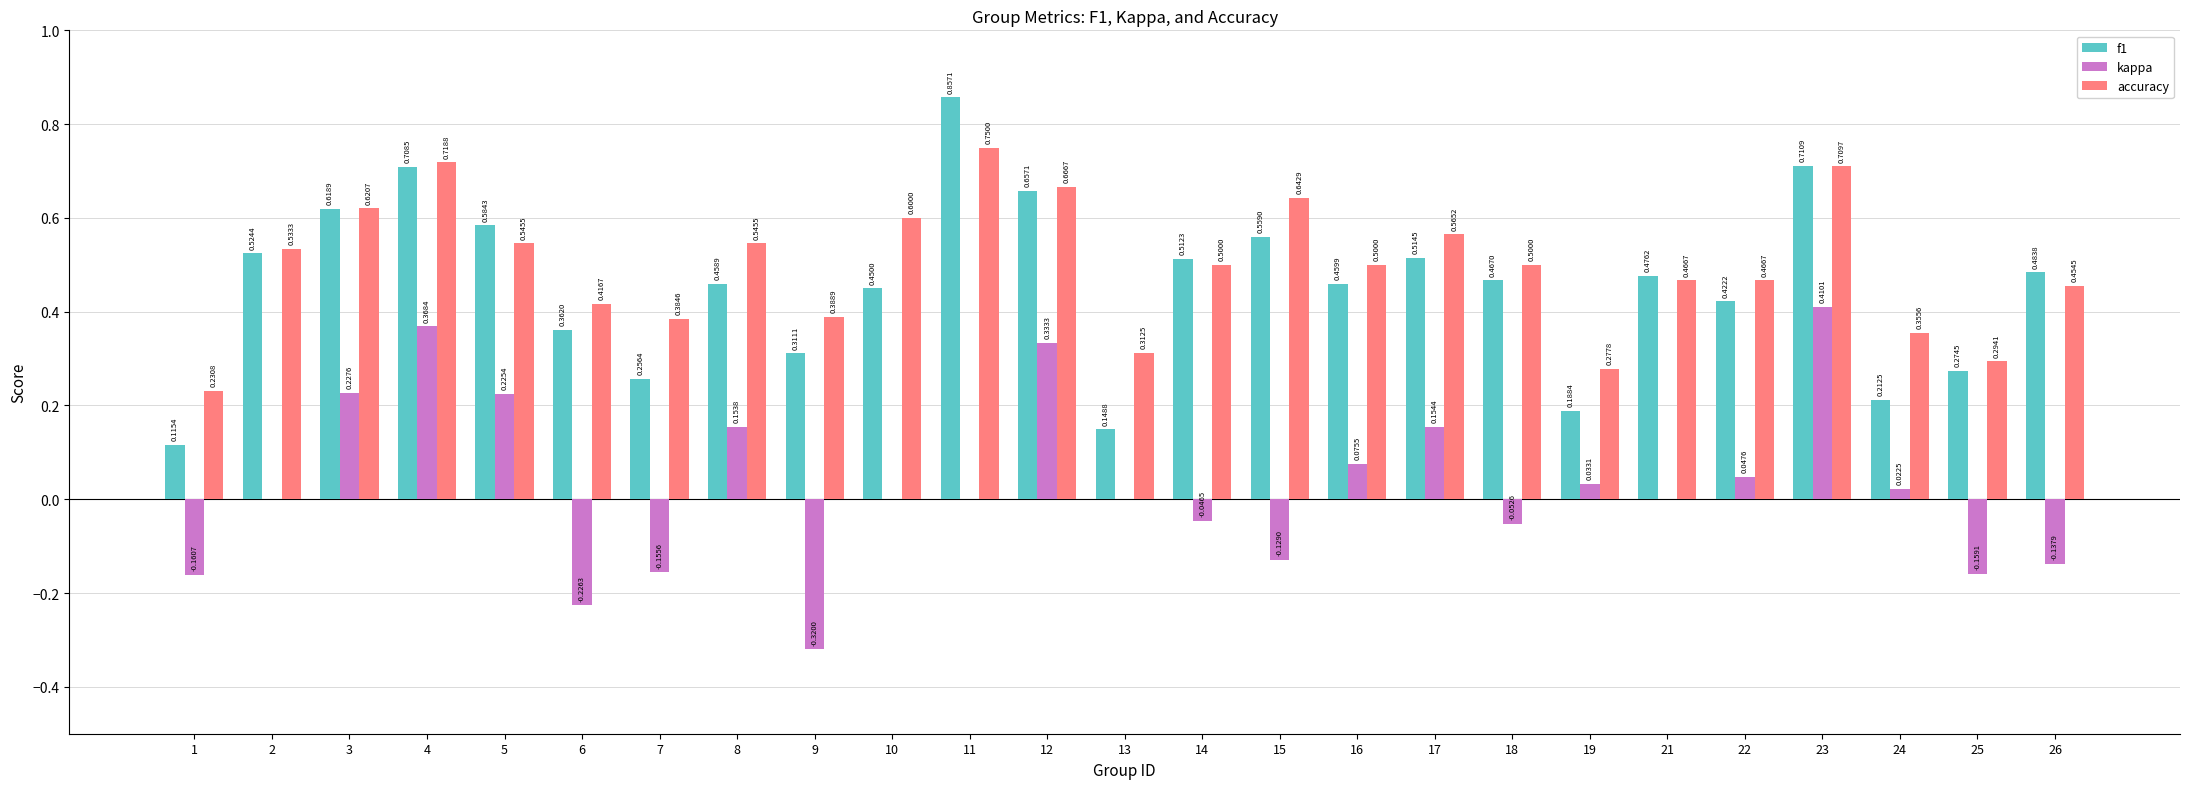

Which series changed the most between 9 and 12?

kappa